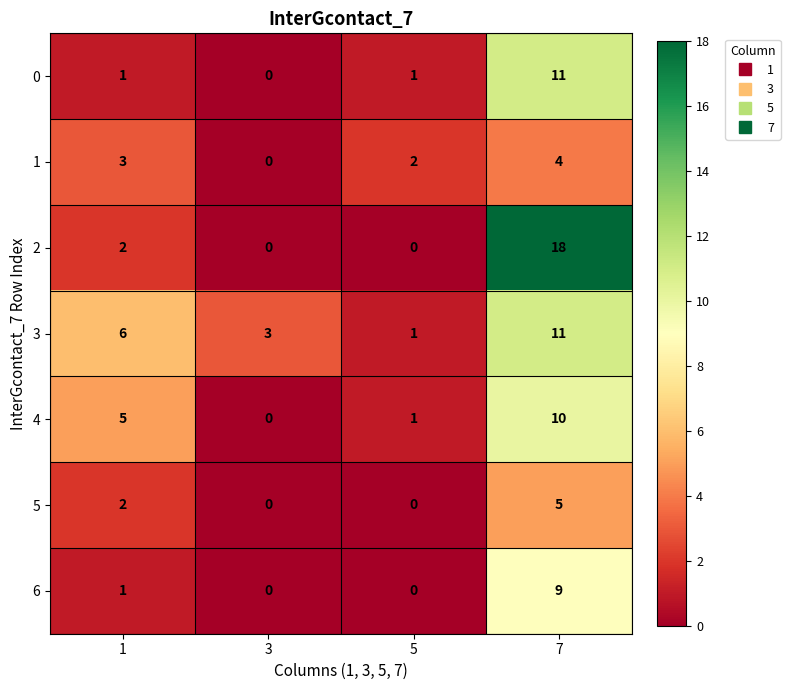

What is the sum of all 3 values?

21